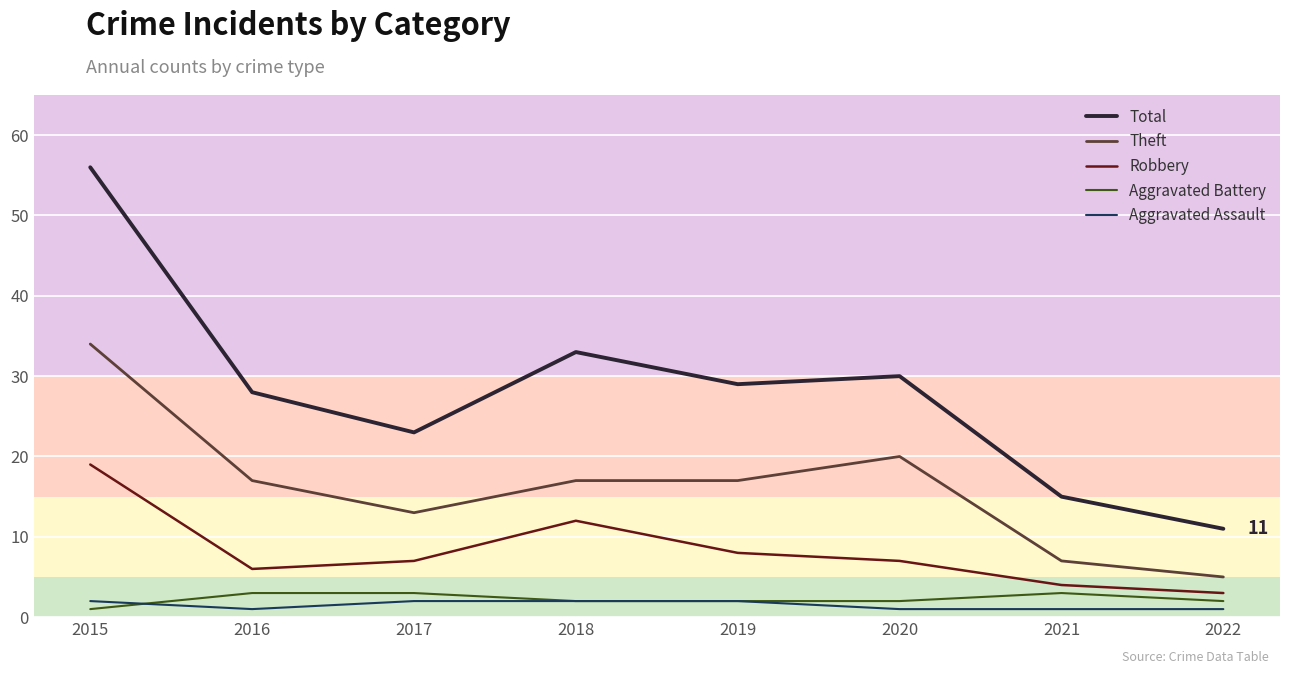

The value of Aggravated Battery at 2018 is 2. True or false?

True